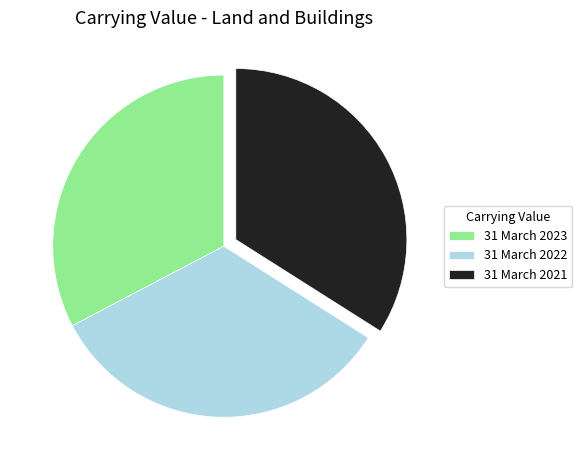

Does 31 March 2022 represent more than half of the total?

No